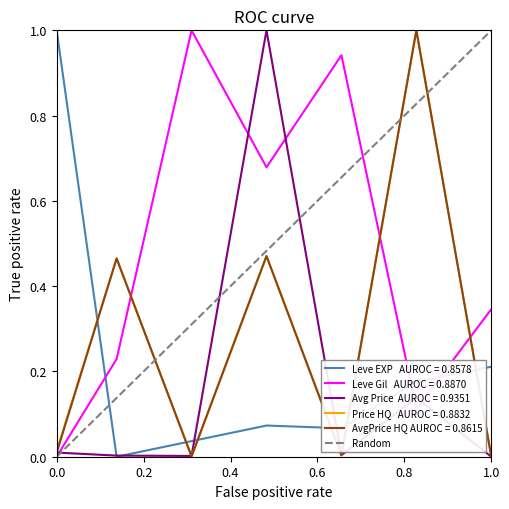

What is the difference between the maximum and minimum values?

1